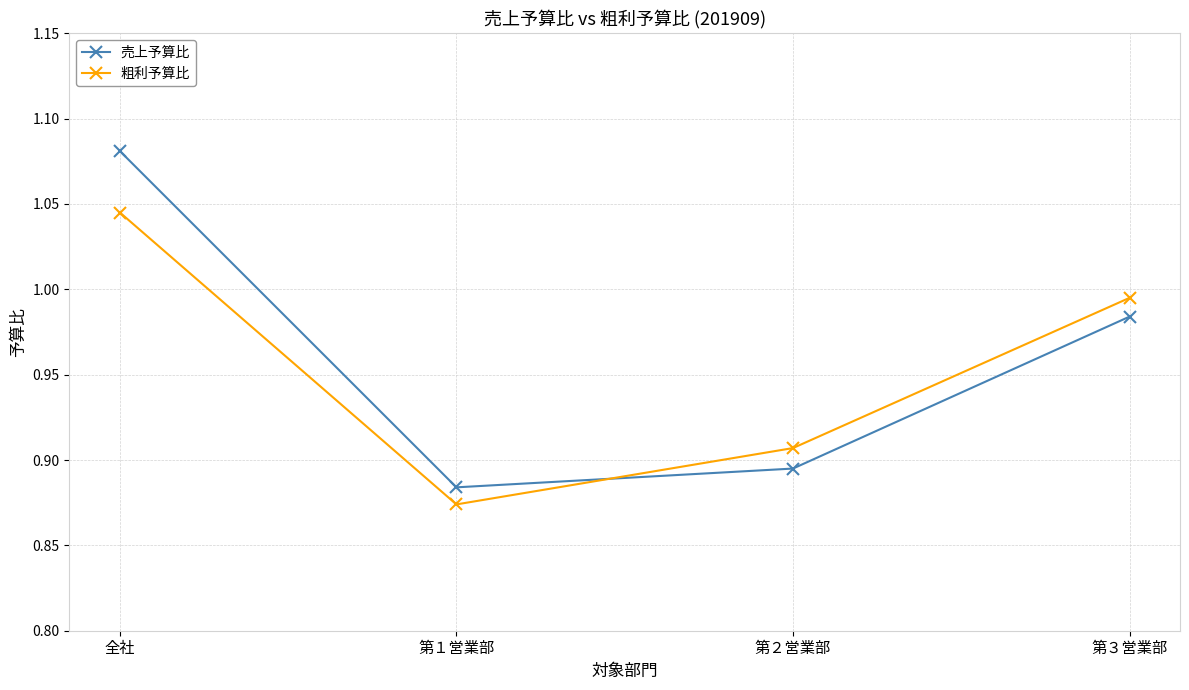

Which series has the largest total across all categories?

売上予算比